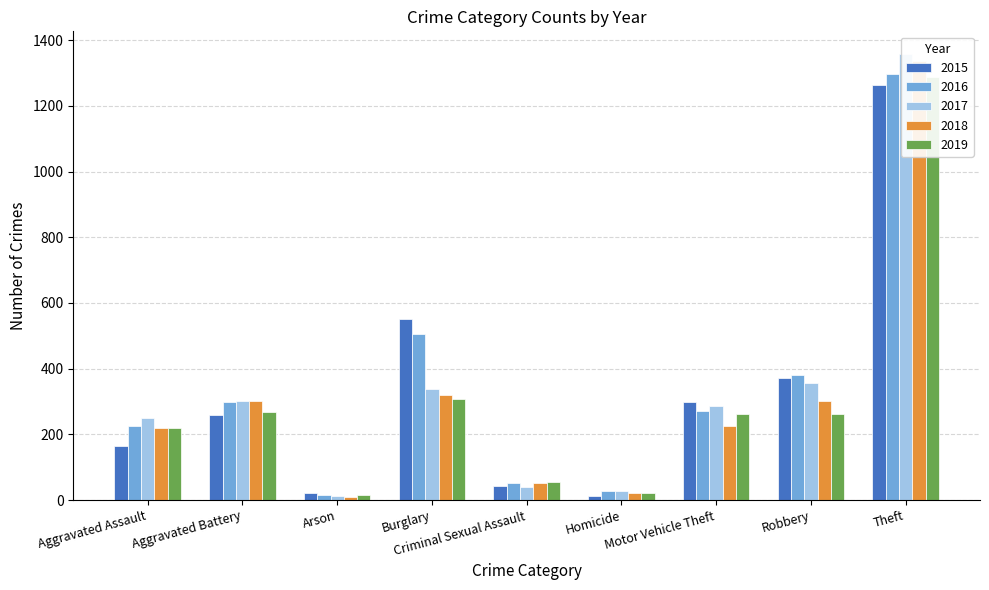

Rank the series at Motor Vehicle Theft from highest to lowest value.

2015, 2017, 2016, 2019, 2018